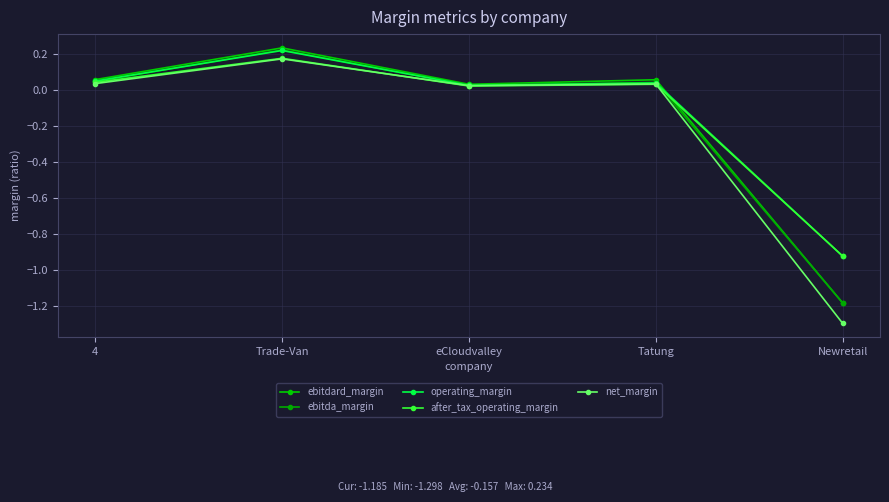

What is the label of the 4th point from the right?

Trade-Van